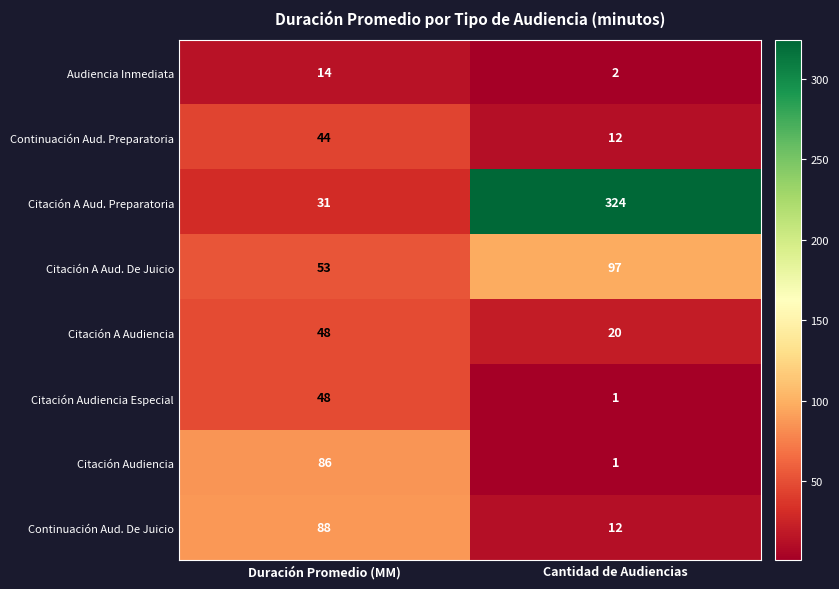

Which series has the widest spread of values?

Citación A Aud. Preparatoria